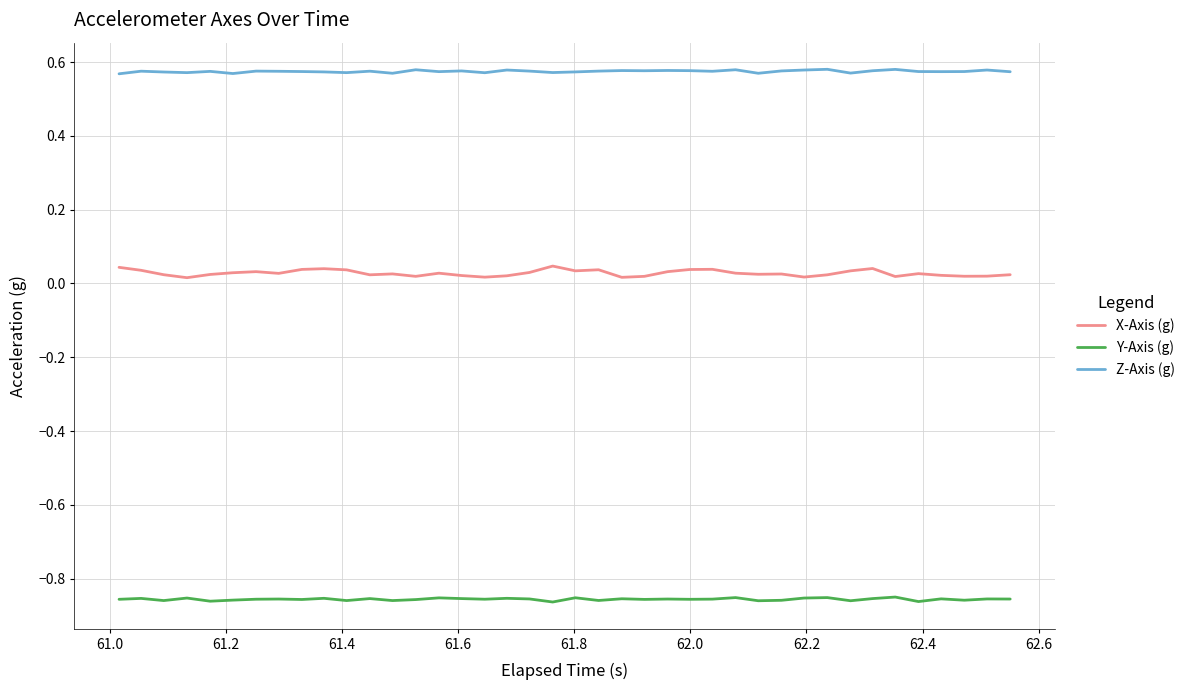

Which series has the largest range (max minus min)?

X-Axis (g)